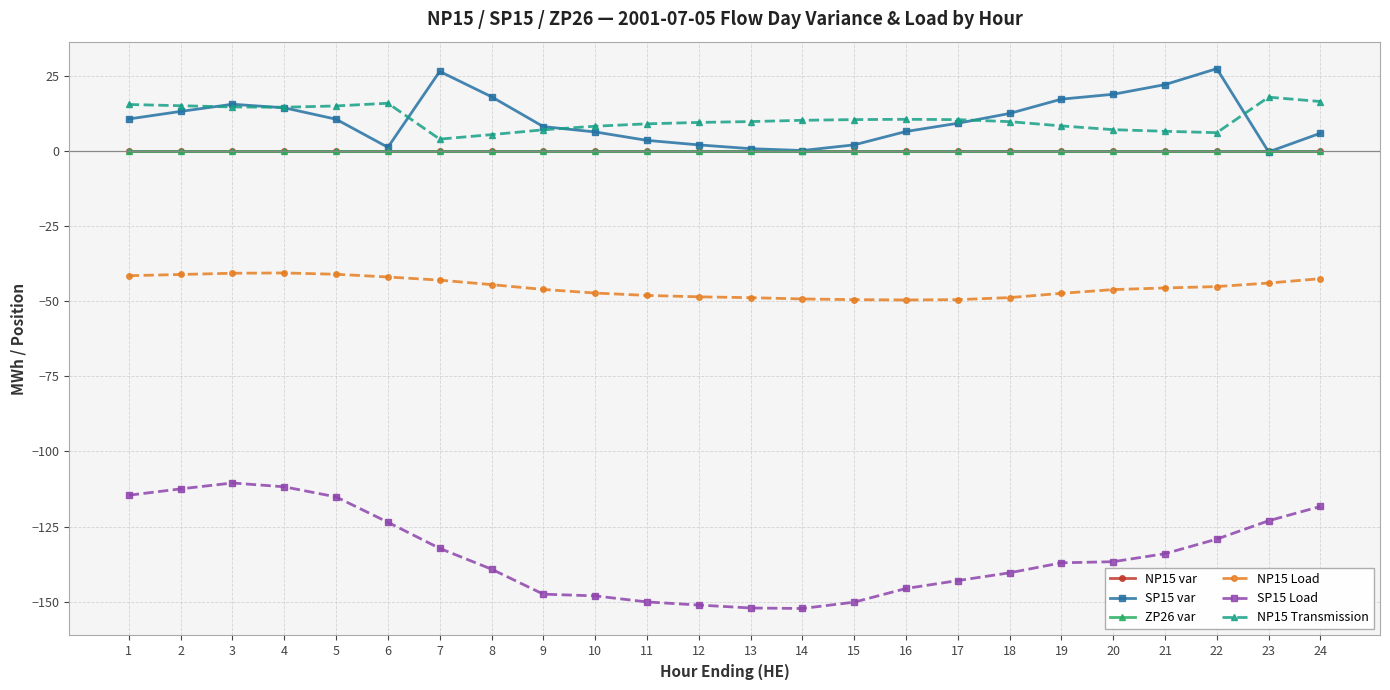

True or false: NP15 Load and NP15 var intersect in this chart.

False